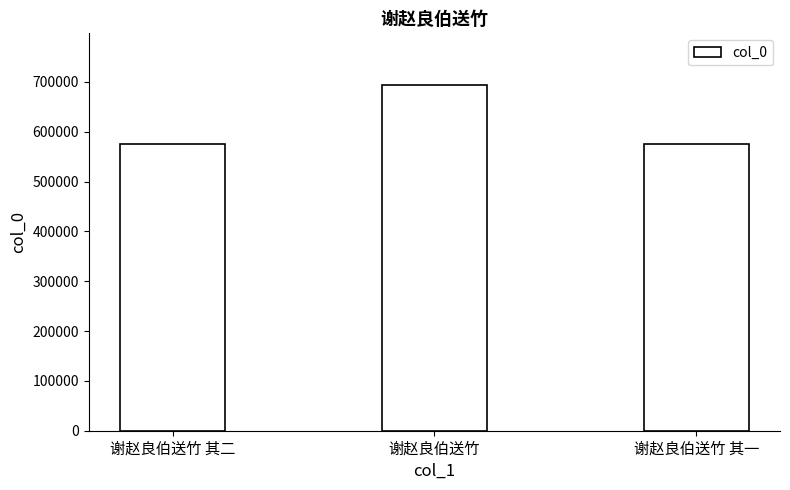

How many bars are there in total?

3